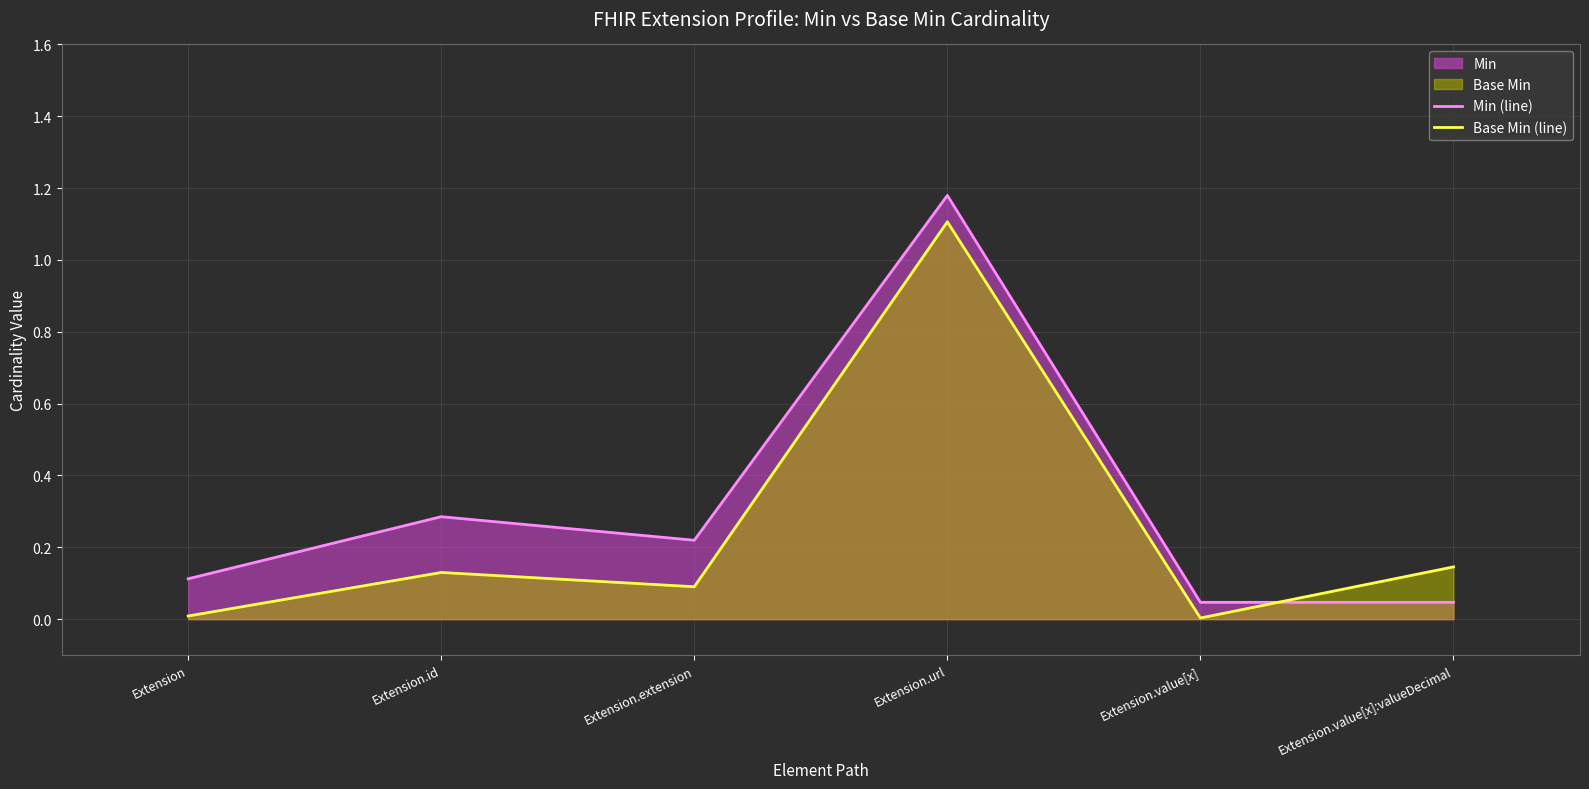

Is the value of Base Min (line) at Extension.url greater than the value of Min (line) at Extension.id?

Yes